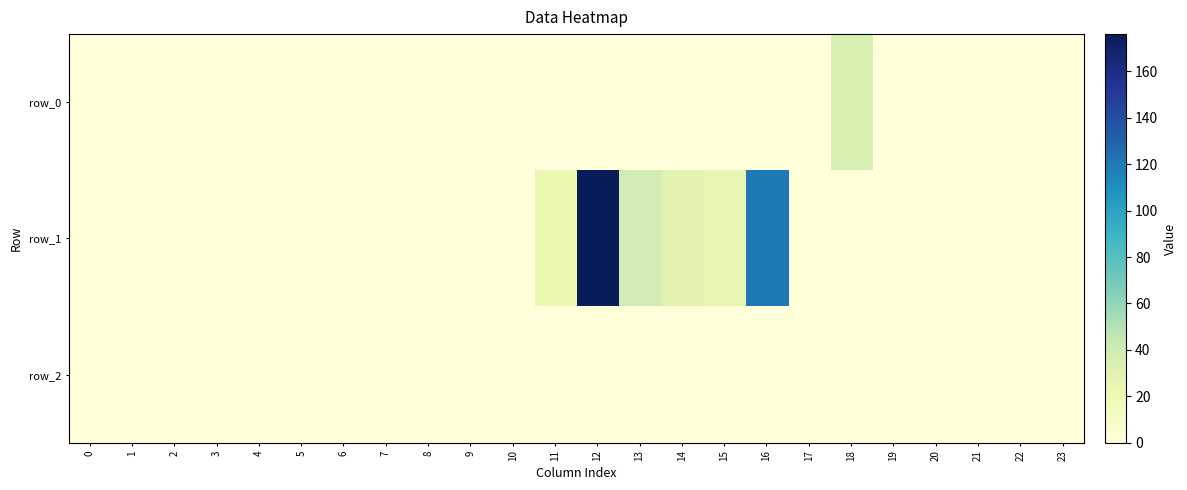

Between 16 and 18, which series saw the biggest shift?

row_1